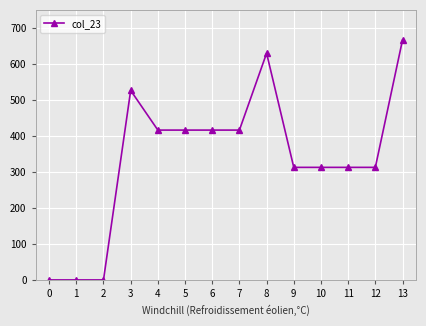

What is the greatest value displayed?

666.5